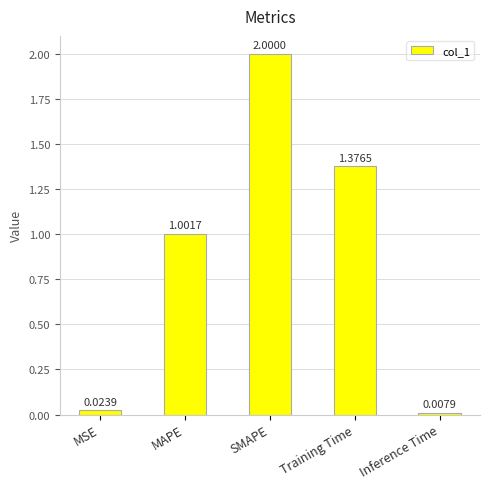

At which category does the chart reach its minimum across all series?

Inference Time